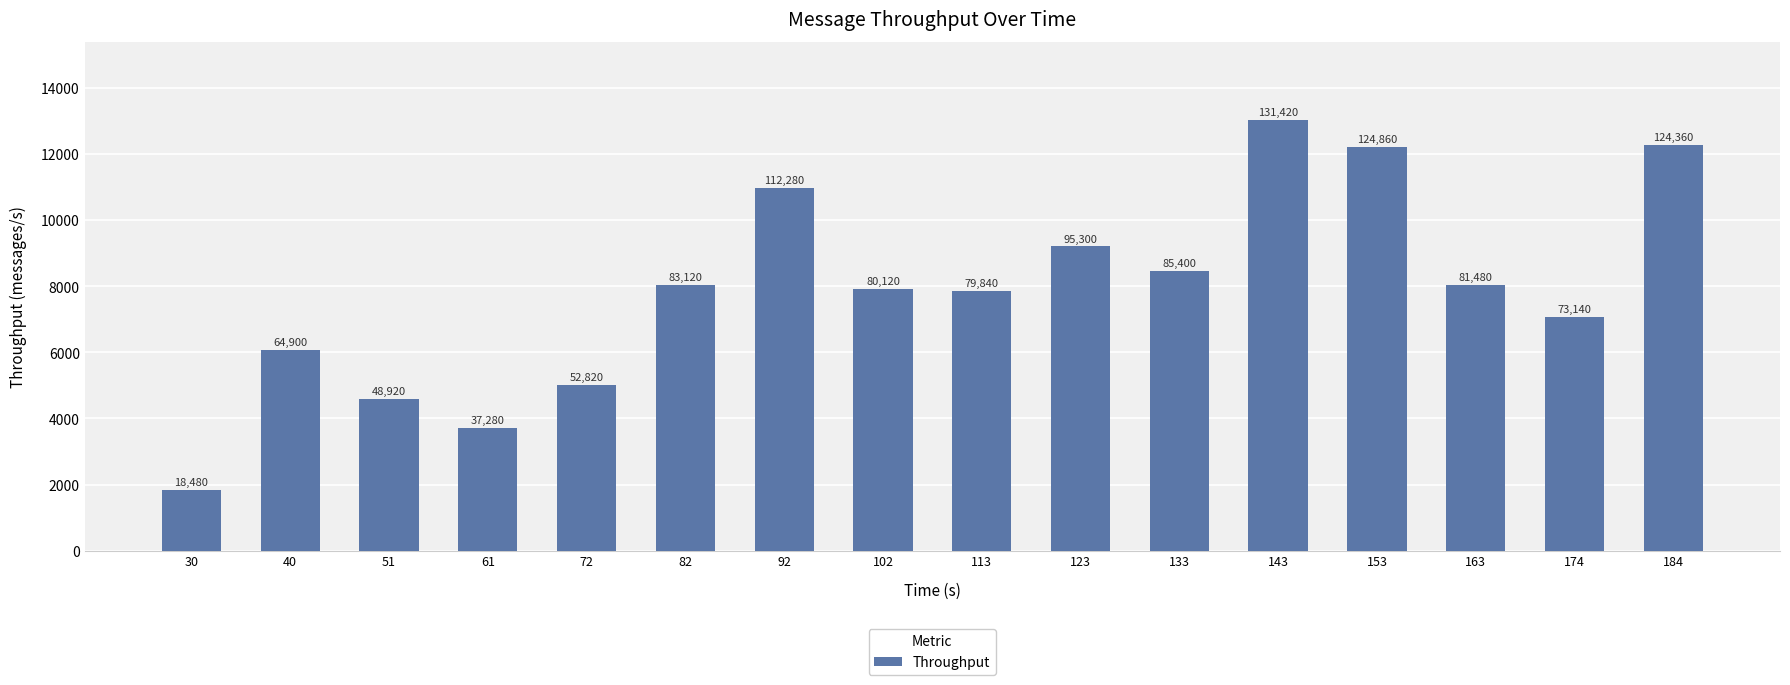

Does the chart contain any negative values?

No